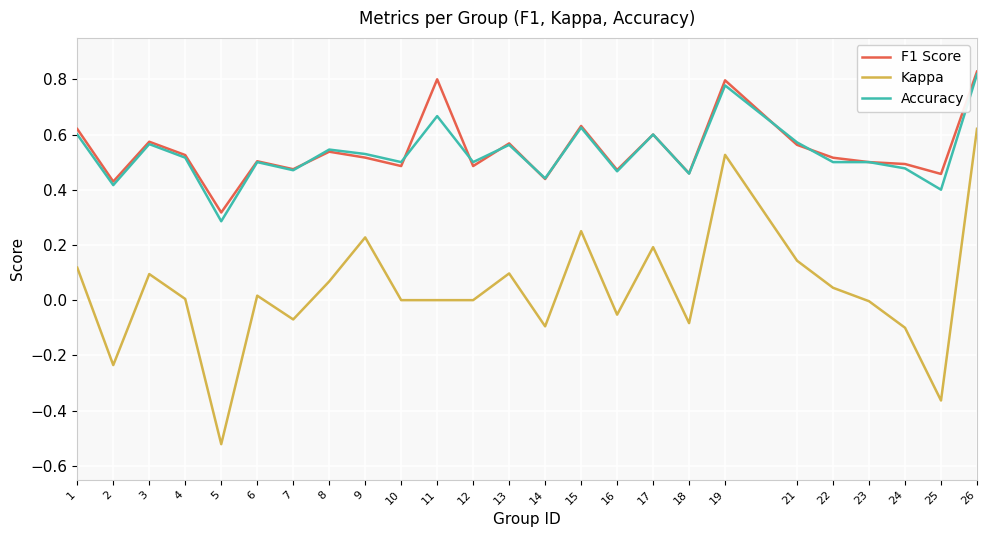

What is the sum of all Accuracy values?

13.3